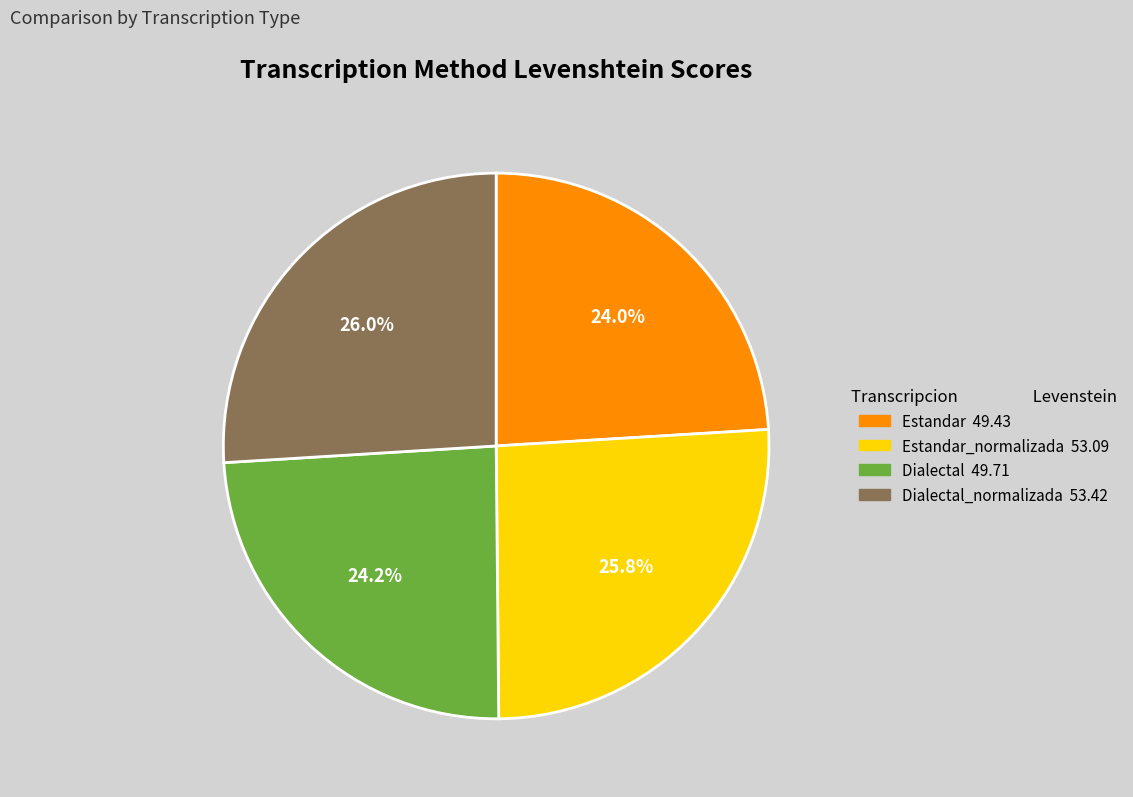

Does any single category account for the majority?

No